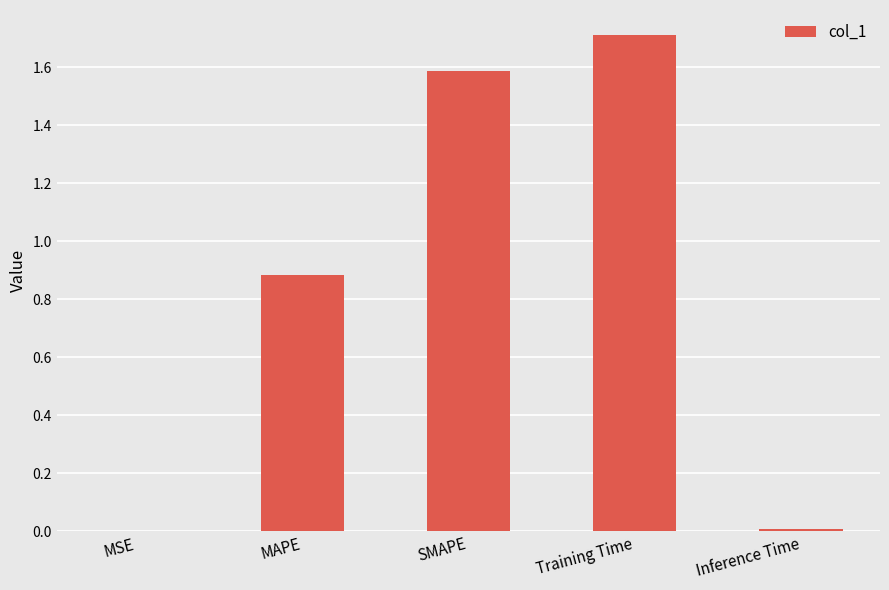

Which has a higher value, Training Time or MSE?

Training Time